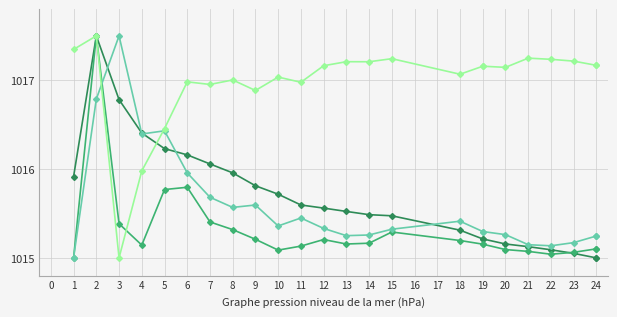

What is the spread (max minus min) of values at 10?

1.9